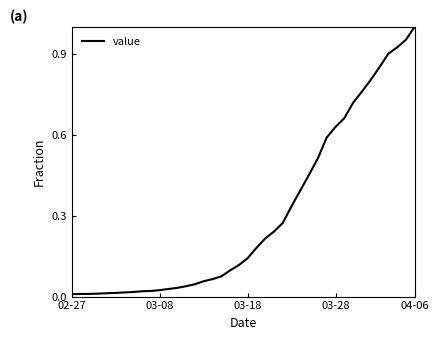

Count the number of categories in the chart.

40